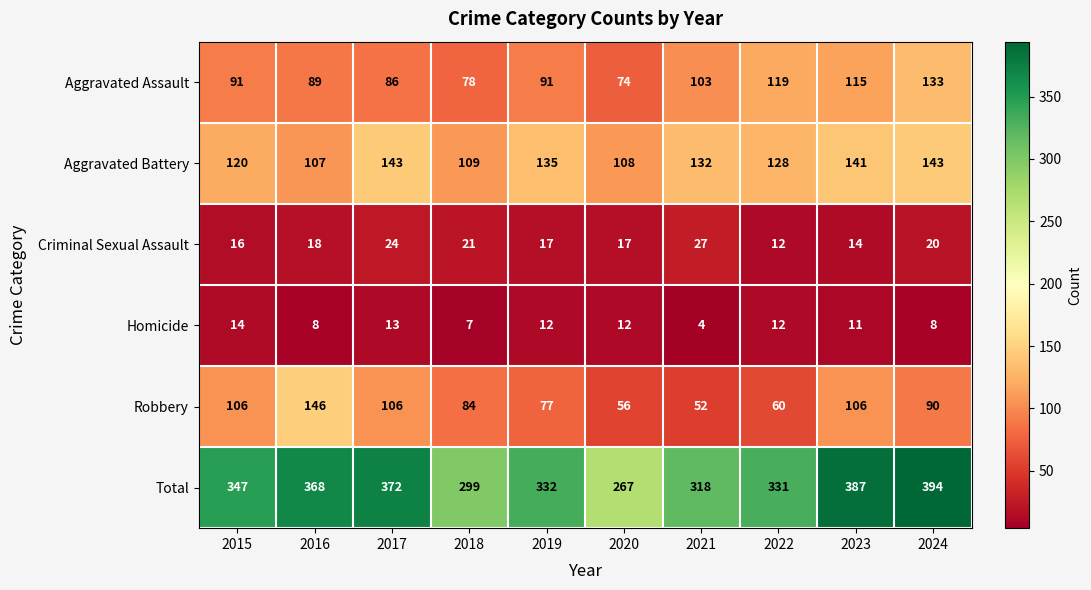

How many distinct data groups are displayed?

6